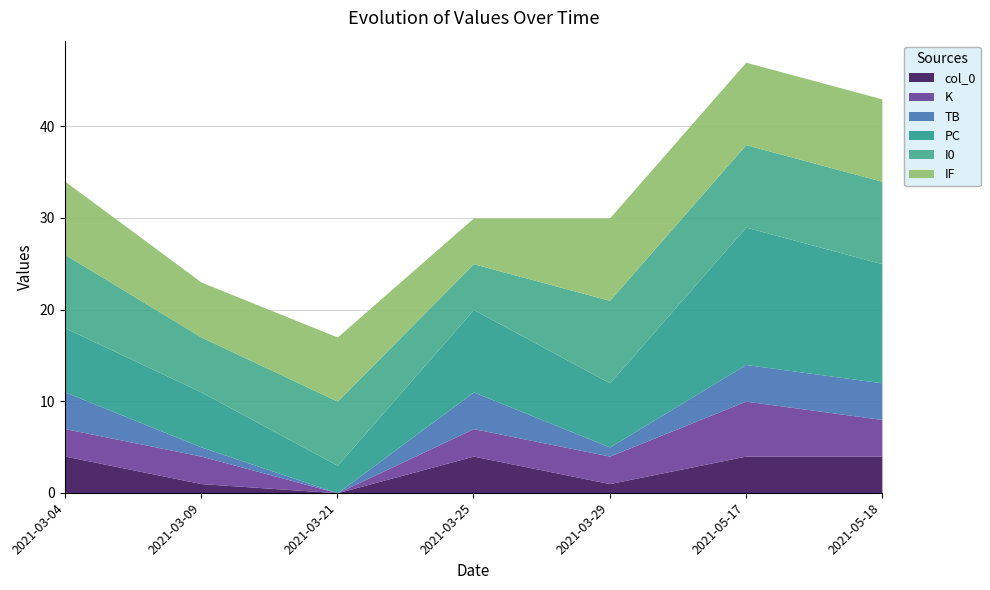

How many lines are shown in the chart?

6